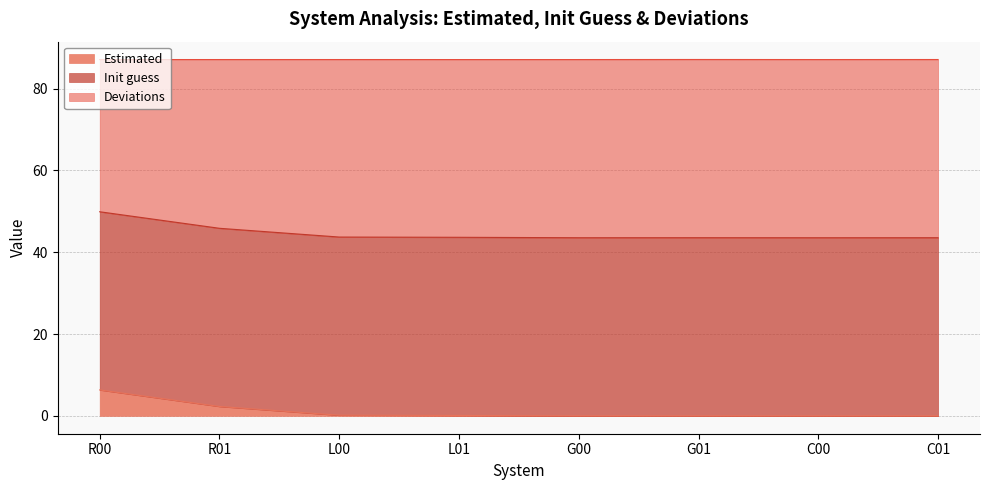

The Estimated series shows 6.4 at R00. True or false?

True